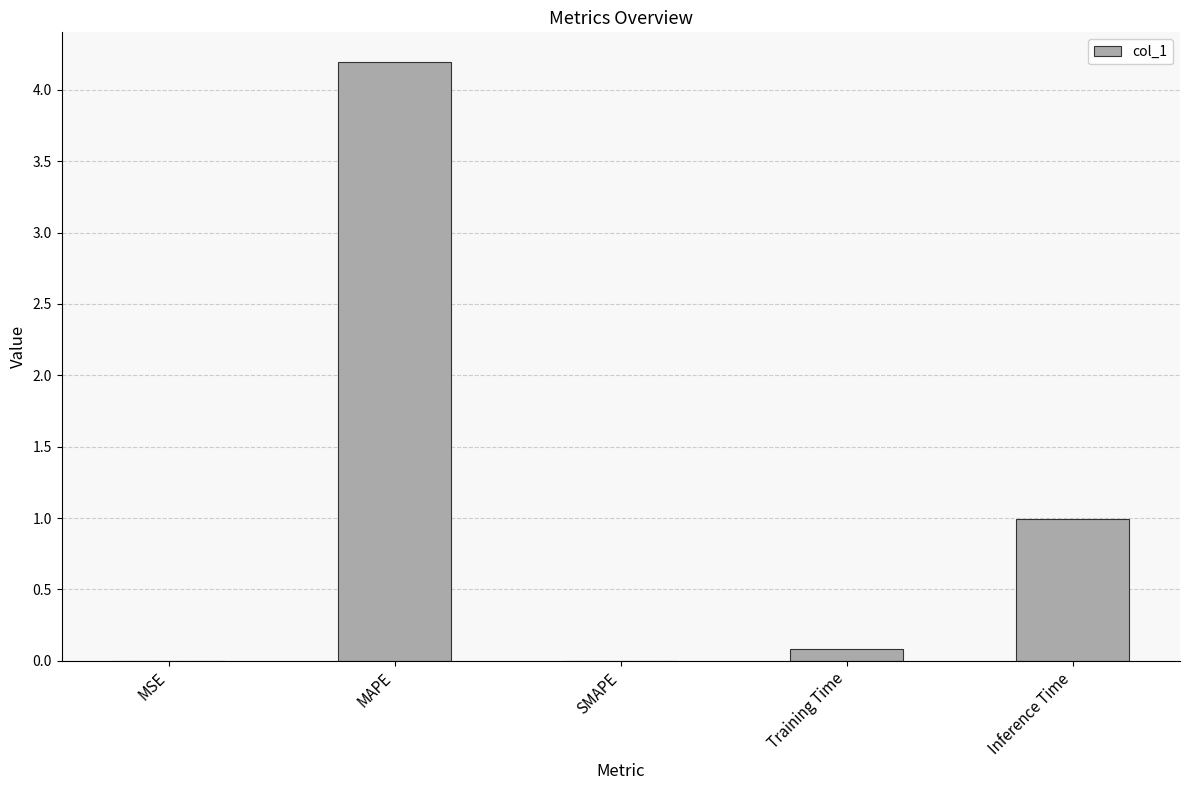

What is the sum of all values?

5.3